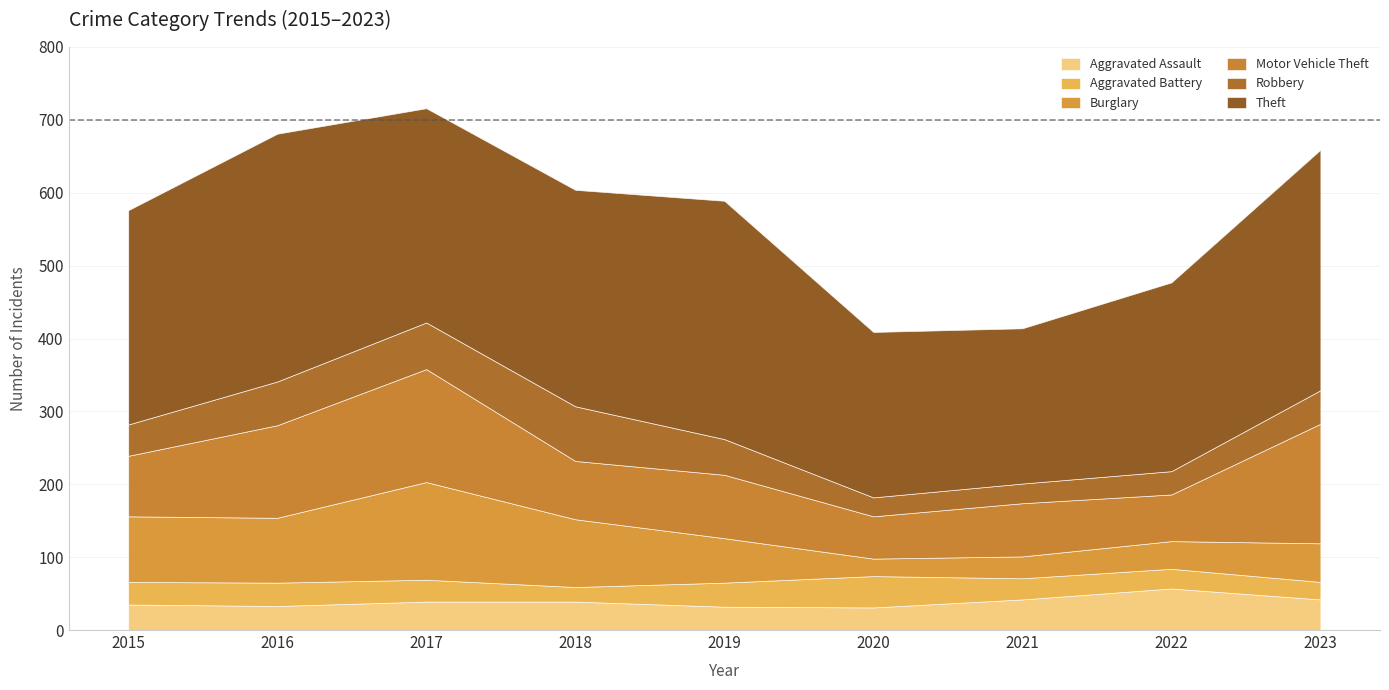

True or false: Theft and Aggravated Assault cross at least once.

False